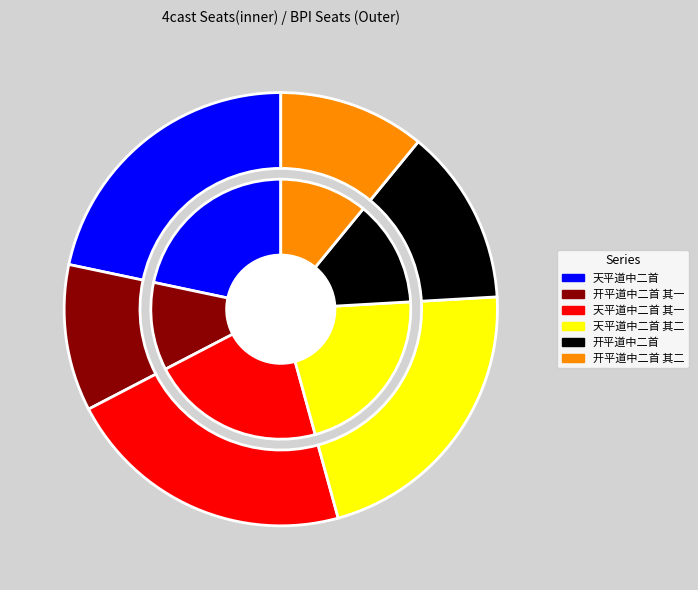

Is it true that 开平道中二首 其二 is 19% of the pie?

False